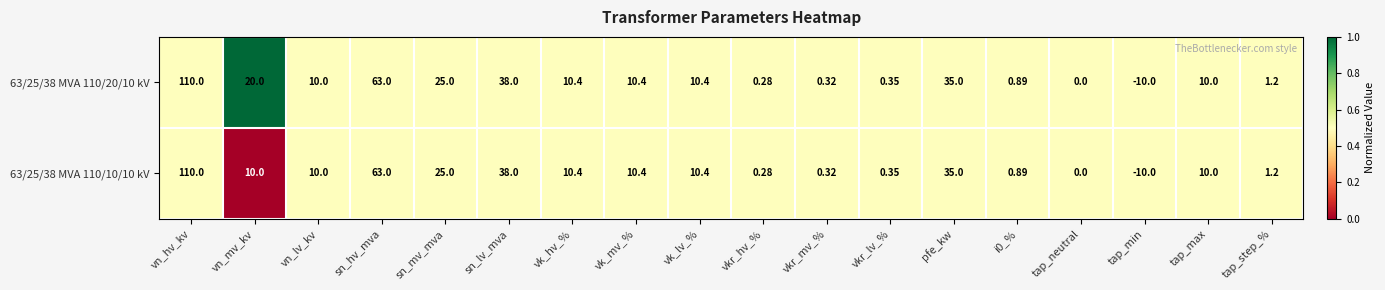

At which category is the sum across all series the highest?

vn_hv_kv